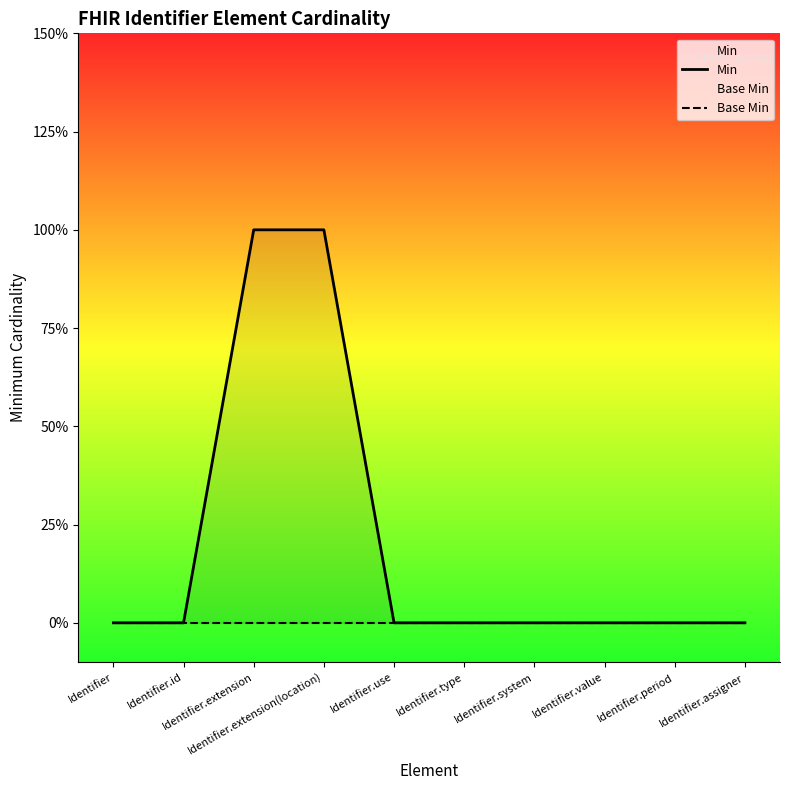

What is the label of the 3rd point from the left?

Identifier.extension